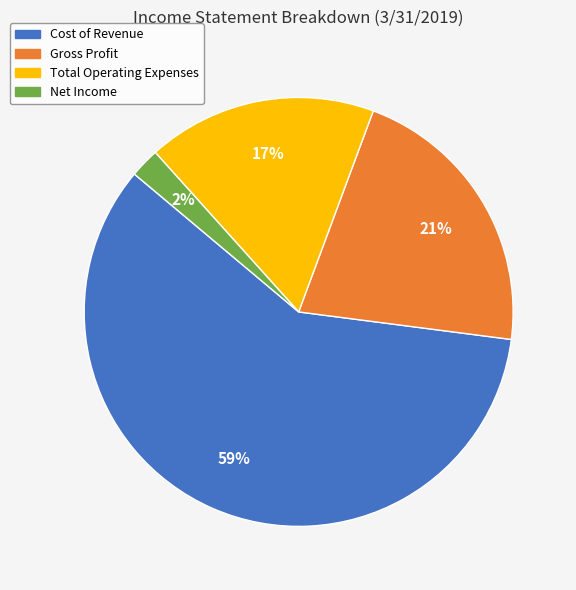

How many slices are in this pie chart?

4